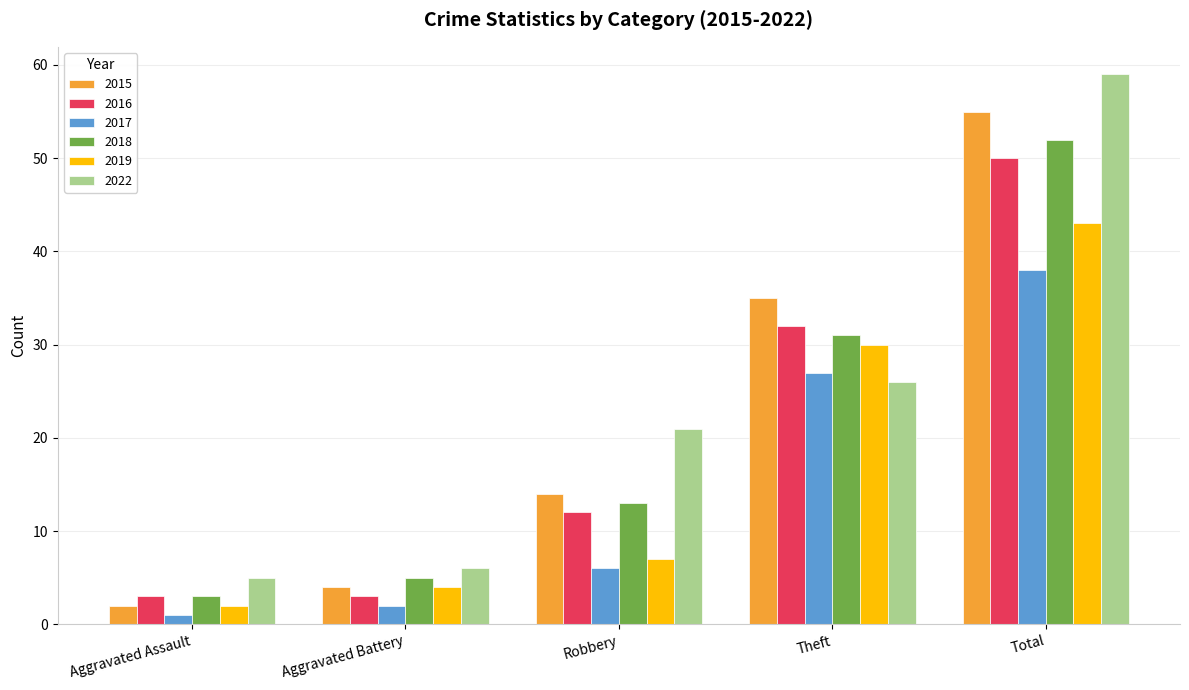

Which series has the largest total across all categories?

2022